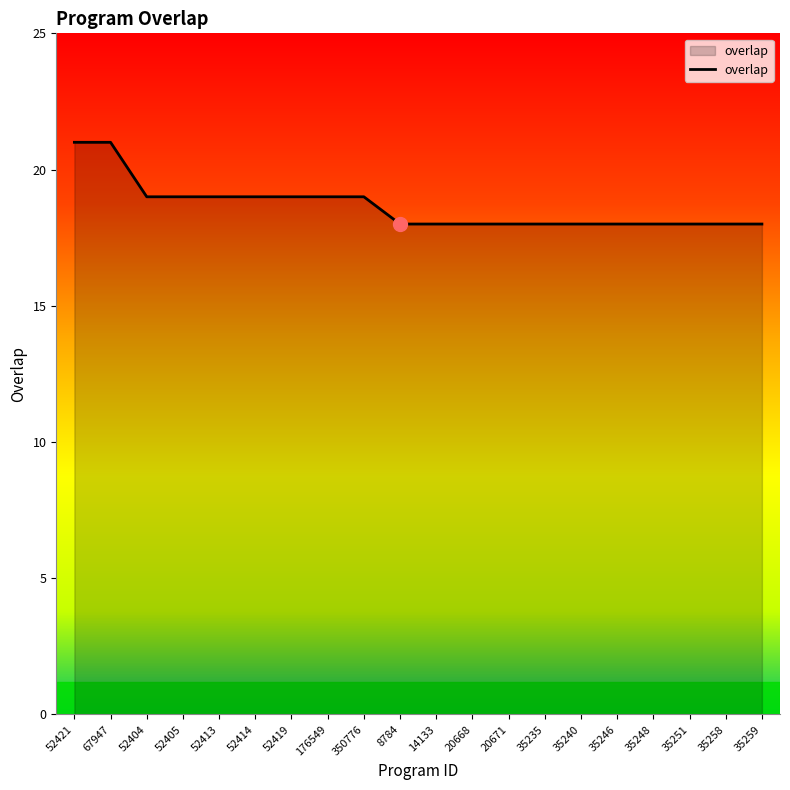

What position from the left is 67947?

2